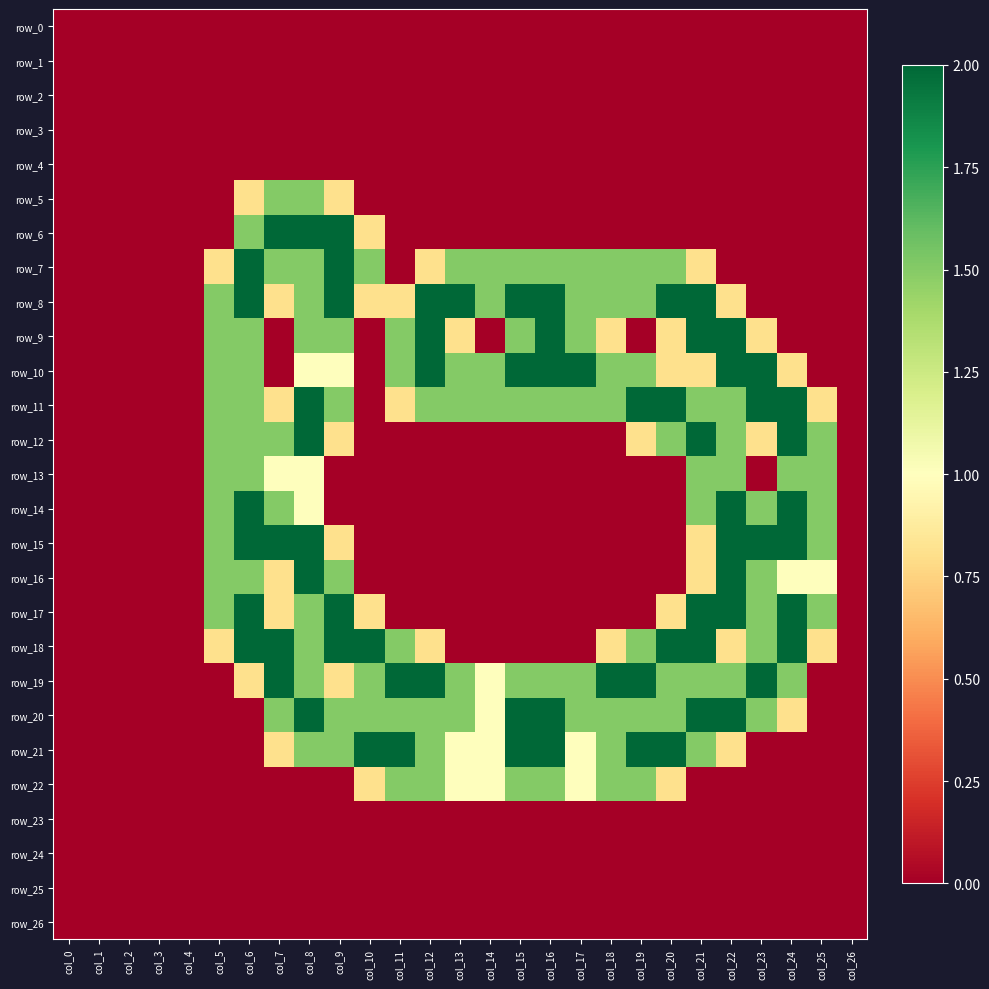

True or false: row_7 has a value of 1.5 at col_15.

True